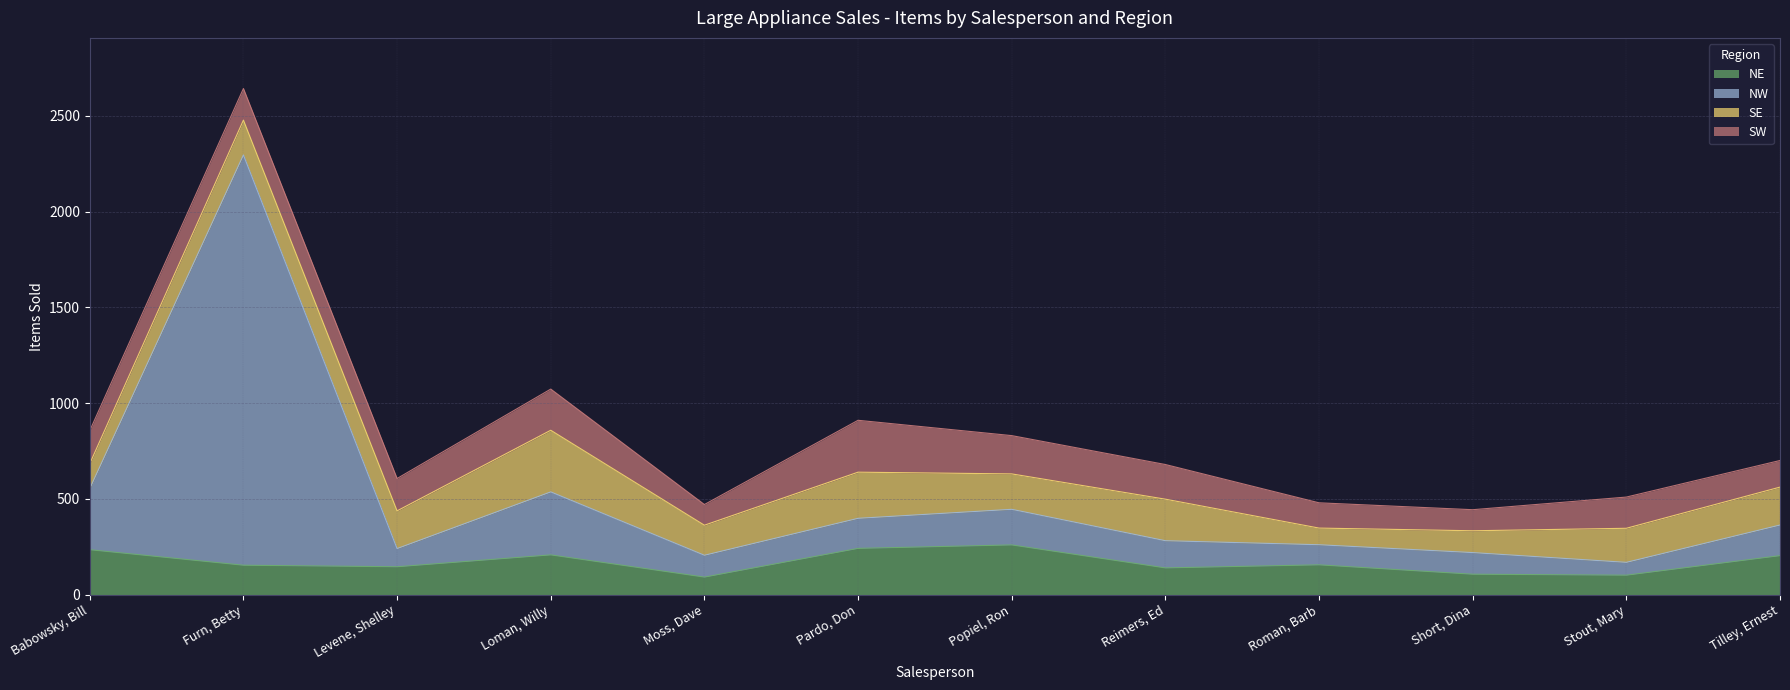

What position from the left is Furn, Betty?

2